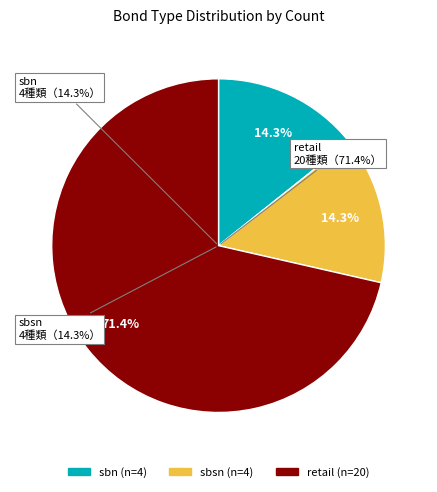

Which category has the biggest portion of the pie?

retail